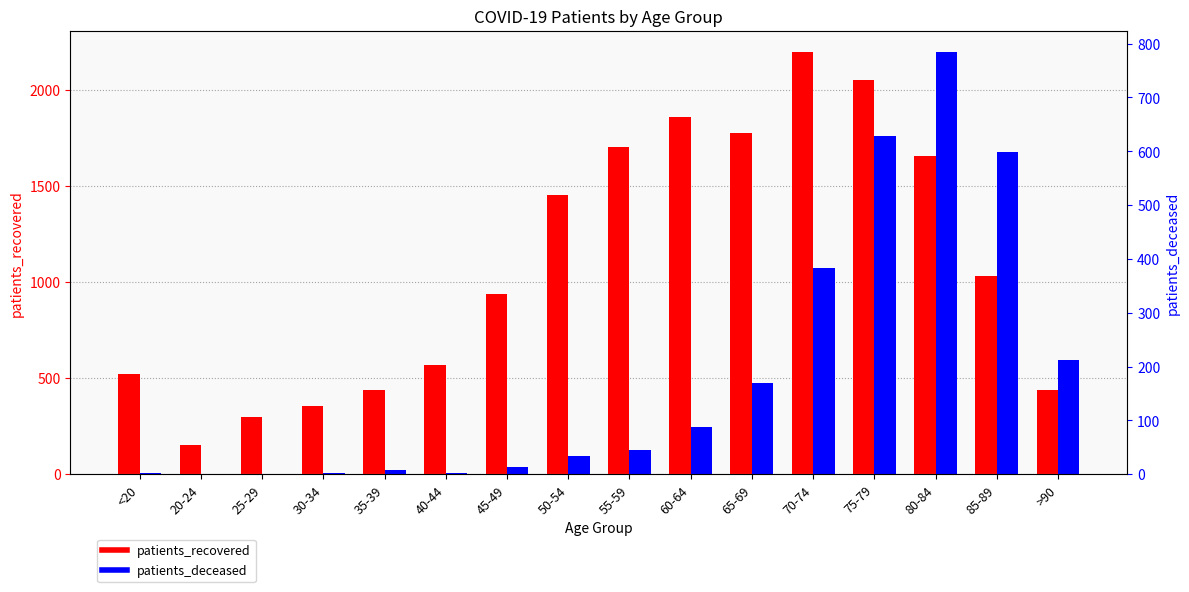

Where is patients_recovered nearest to the value 1175?

85-89